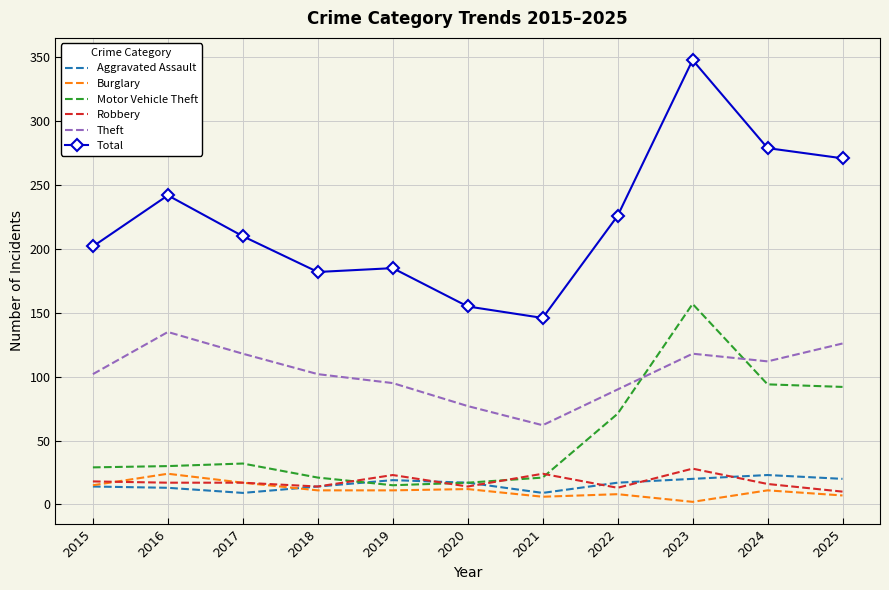

Which series has the widest spread of values?

Total